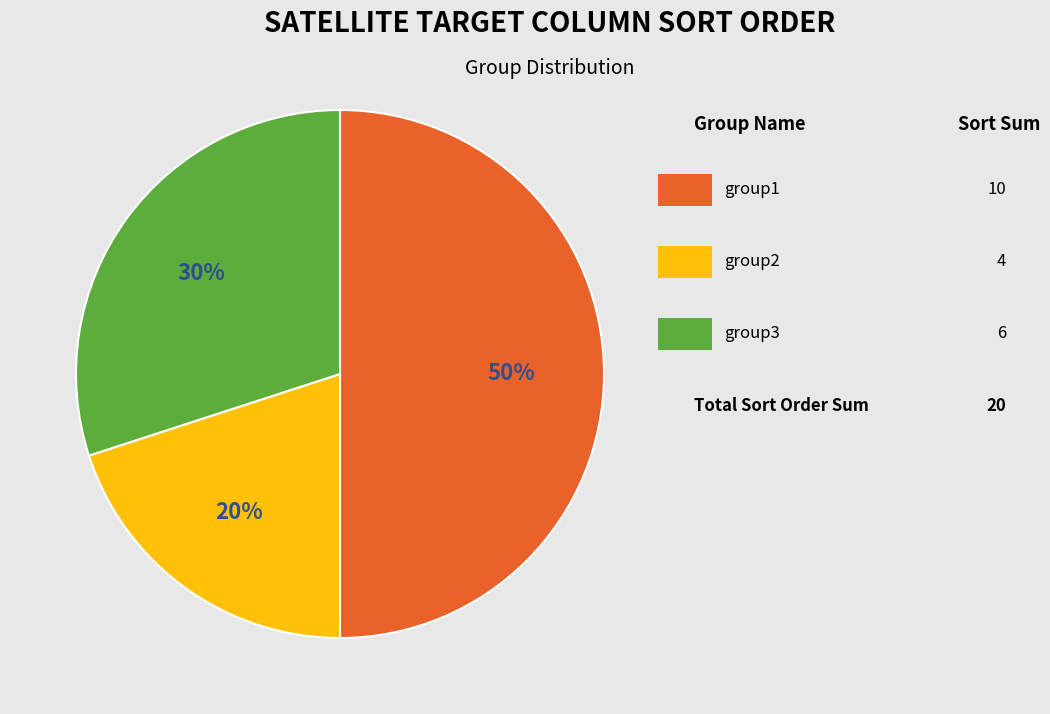

To the nearest percent, what is the average slice percentage?

33%